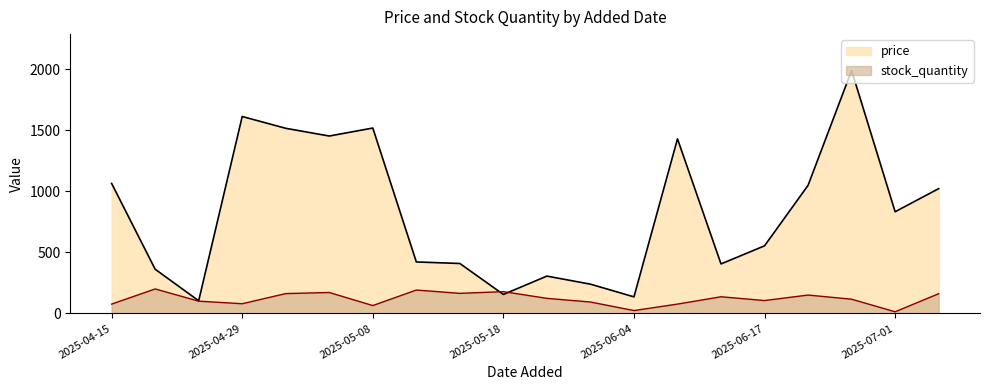

The value of stock_quantity at 2025-05-23 is 113.6. True or false?

False